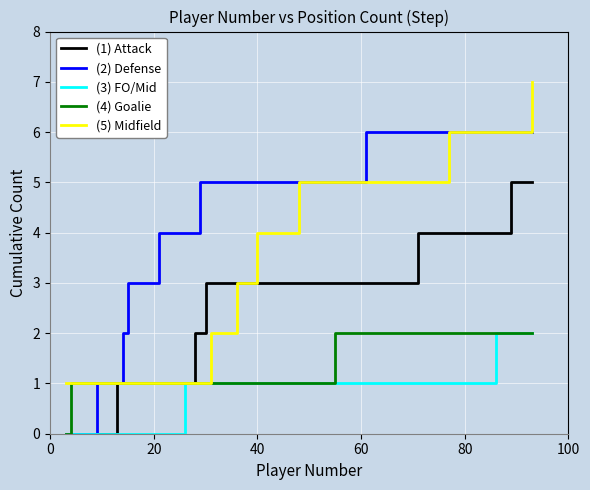

At how many categories does at least one series exceed 0?

22